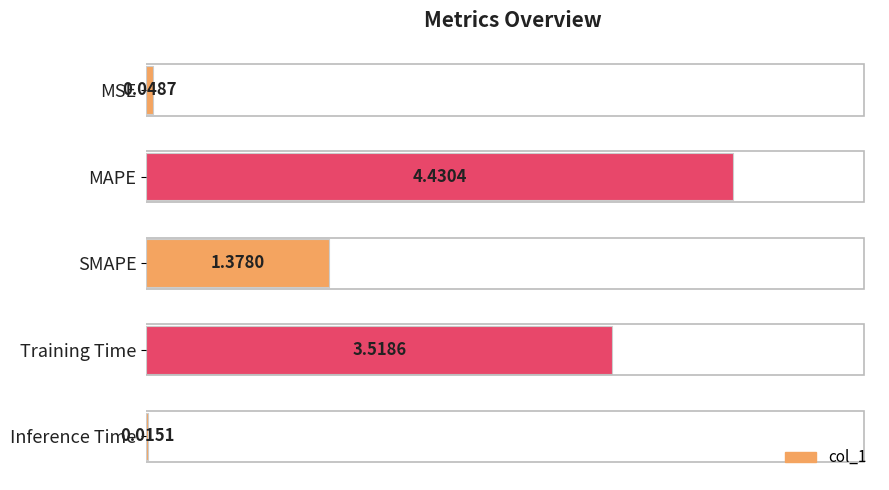

What is the sum of all values?

9.4